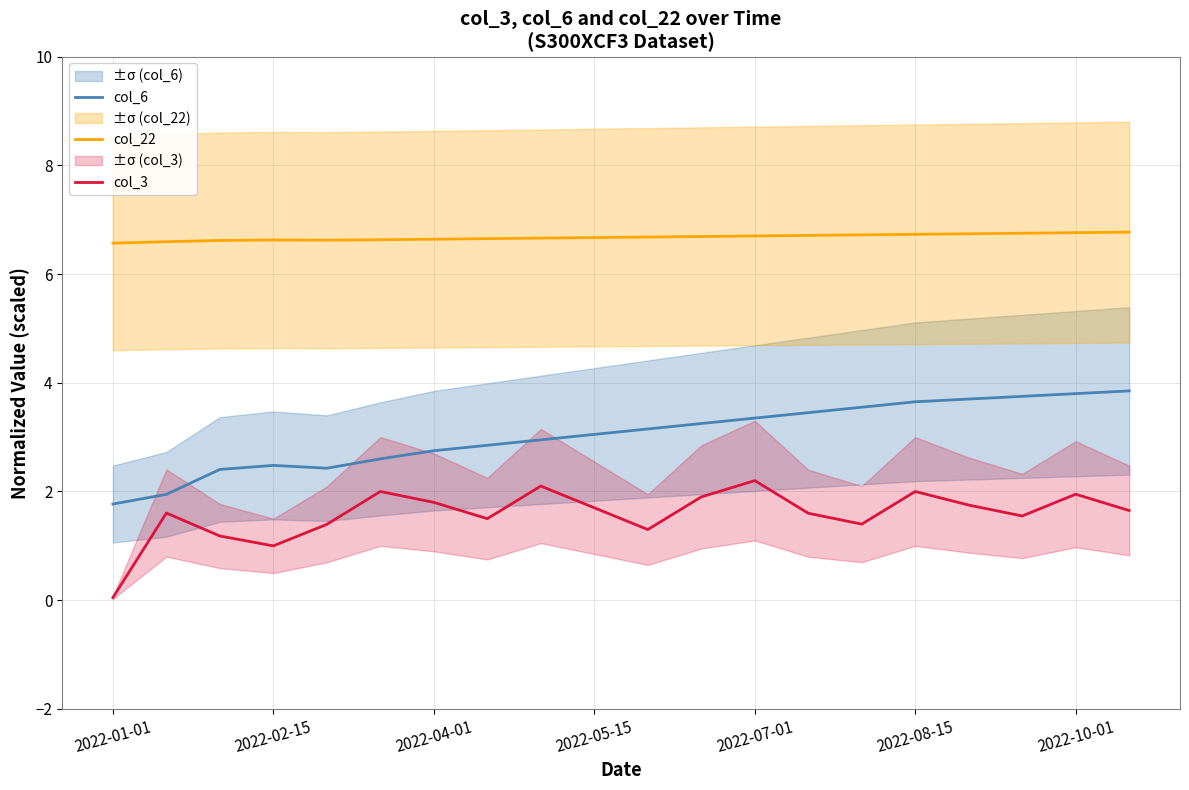

The value of col_6 at 2022-02-15 is 2.5. True or false?

True